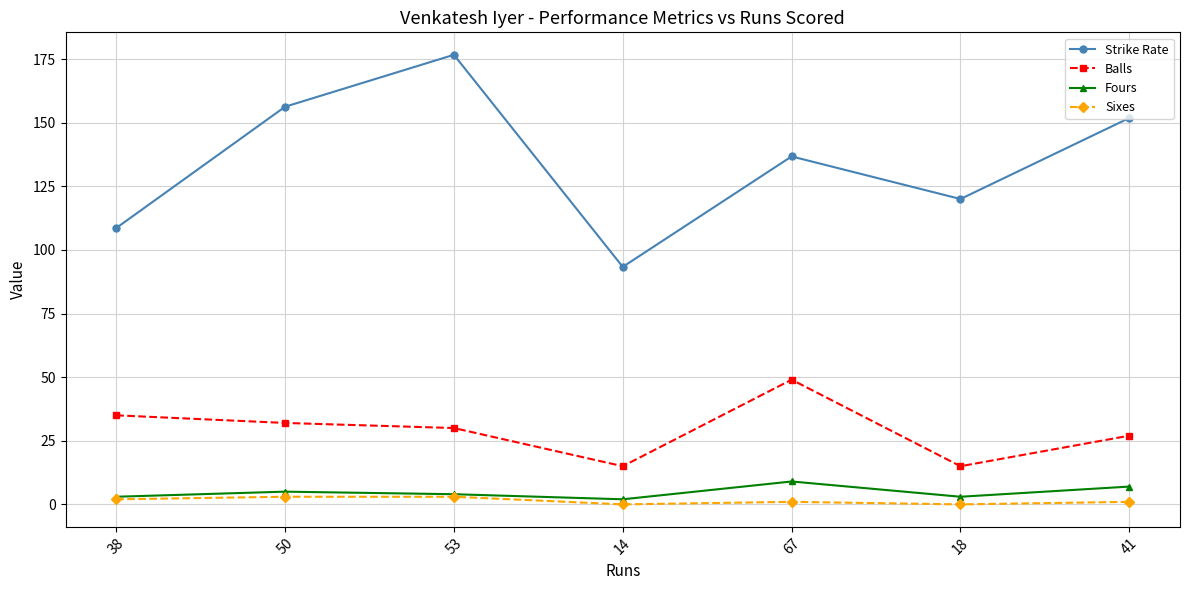

Which series has the largest total across all categories?

Strike Rate